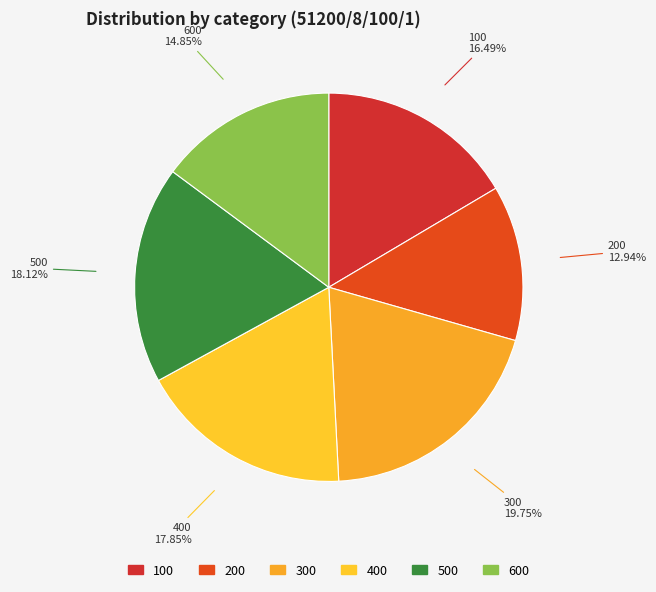

Which category has the biggest portion of the pie?

300